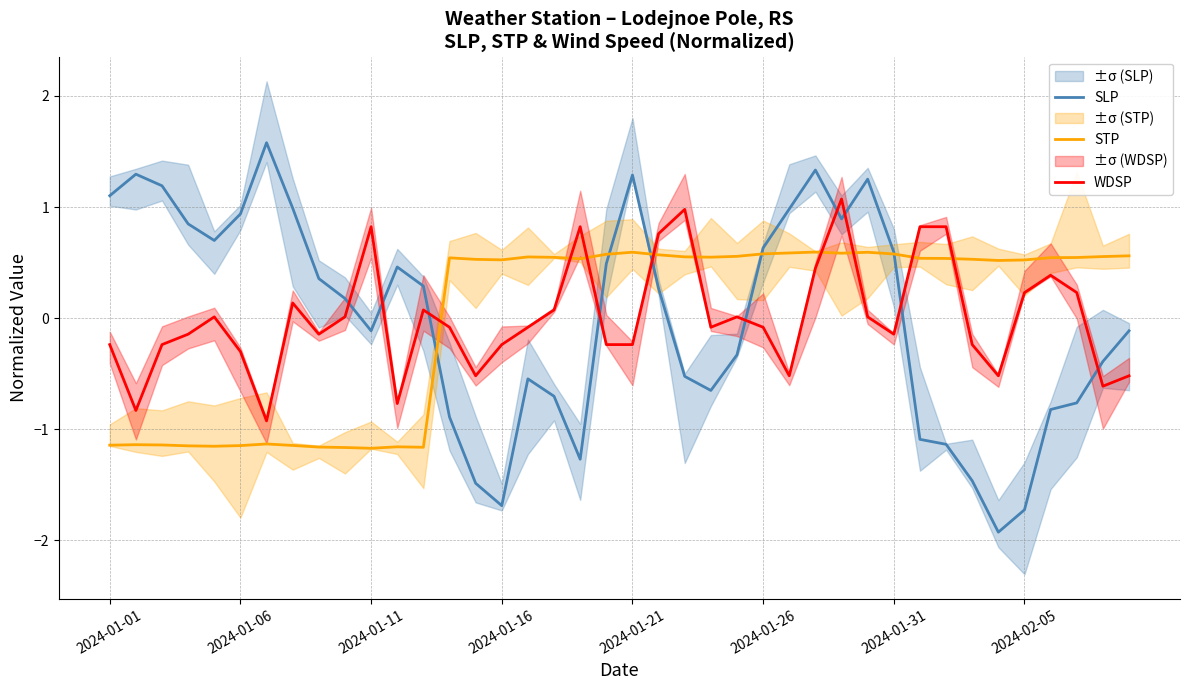

Reading left to right, what are all the values shown in this chart?

SLP: 1.1	1.3	1.2	0.8	0.7	0.9	1.6	1.0	0.4	0.2	-0.1	0.5	0.3	-0.9	-1.5	-1.7	-0.5	-0.7	-1.3	0.5	1.3	0.3	-0.5	-0.7	-0.3	0.6	1.0	1.3	0.9	1.3	0.6	-1.1	-1.1	-1.5	-1.9	-1.7	-0.8	-0.8	-0.4	-0.1
STP: -1.1	-1.1	-1.1	-1.2	-1.2	-1.1	-1.1	-1.1	-1.2	-1.2	-1.2	-1.2	-1.2	0.5	0.5	0.5	0.6	0.5	0.5	0.6	0.6	0.6	0.6	0.5	0.6	0.6	0.6	0.6	0.6	0.6	0.6	0.5	0.5	0.5	0.5	0.5	0.5	0.5	0.6	0.6
WDSP: -0.2	-0.8	-0.2	-0.1	0.0	-0.3	-0.9	0.1	-0.1	0.0	0.8	-0.8	0.1	-0.1	-0.5	-0.2	-0.1	0.1	0.8	-0.2	-0.2	0.8	1.0	-0.1	0.0	-0.1	-0.5	0.4	1.1	0.0	-0.1	0.8	0.8	-0.2	-0.5	0.2	0.4	0.2	-0.6	-0.5